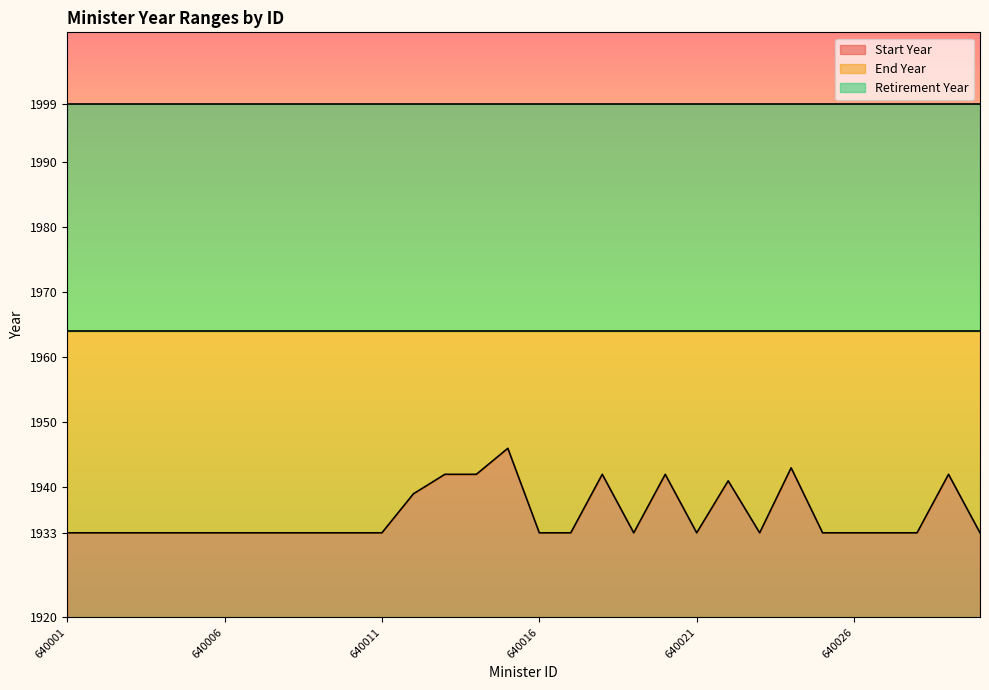

True or false: End Year and Start Year cross at least once.

False